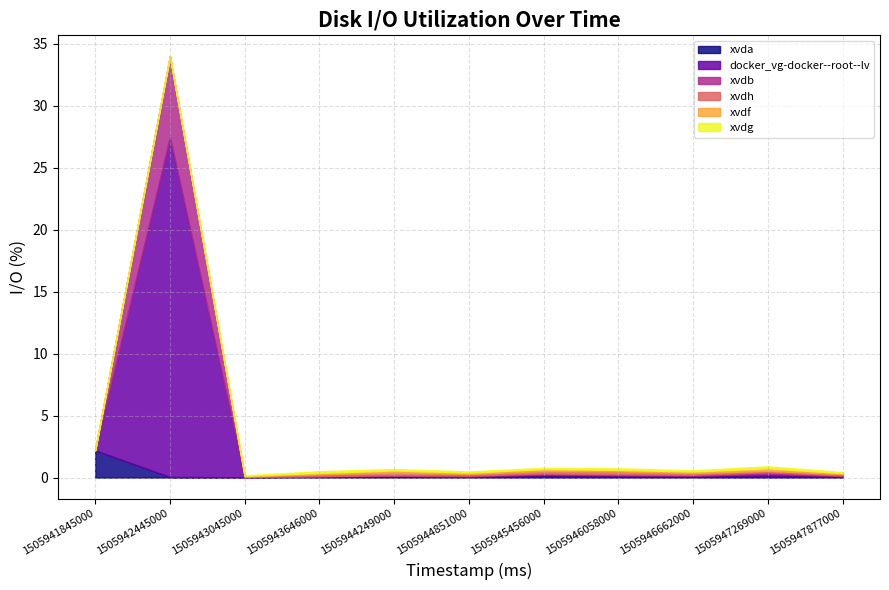

Reading left to right, what are all the values shown in this chart?

xvda: 2.2	0.1	0.0	0.1	0.1	0.1	0.2	0.1	0.1	0.1	0.1
docker_vg-docker--root--lv: 0.0	27.4	0.0	0.0	0.0	0.0	0.1	0.1	0.1	0.1	0.0
xvdb: 0.0	6.5	0.0	0.0	0.0	0.0	0.1	0.1	0.1	0.1	0.0
xvdh: 0.0	0.0	0.0	0.1	0.2	0.1	0.2	0.2	0.1	0.1	0.1
xvdf: 0.0	0.0	0.1	0.1	0.2	0.1	0.1	0.1	0.1	0.2	0.1
xvdg: 0.0	0.0	0.0	0.1	0.1	0.1	0.1	0.1	0.1	0.2	0.1